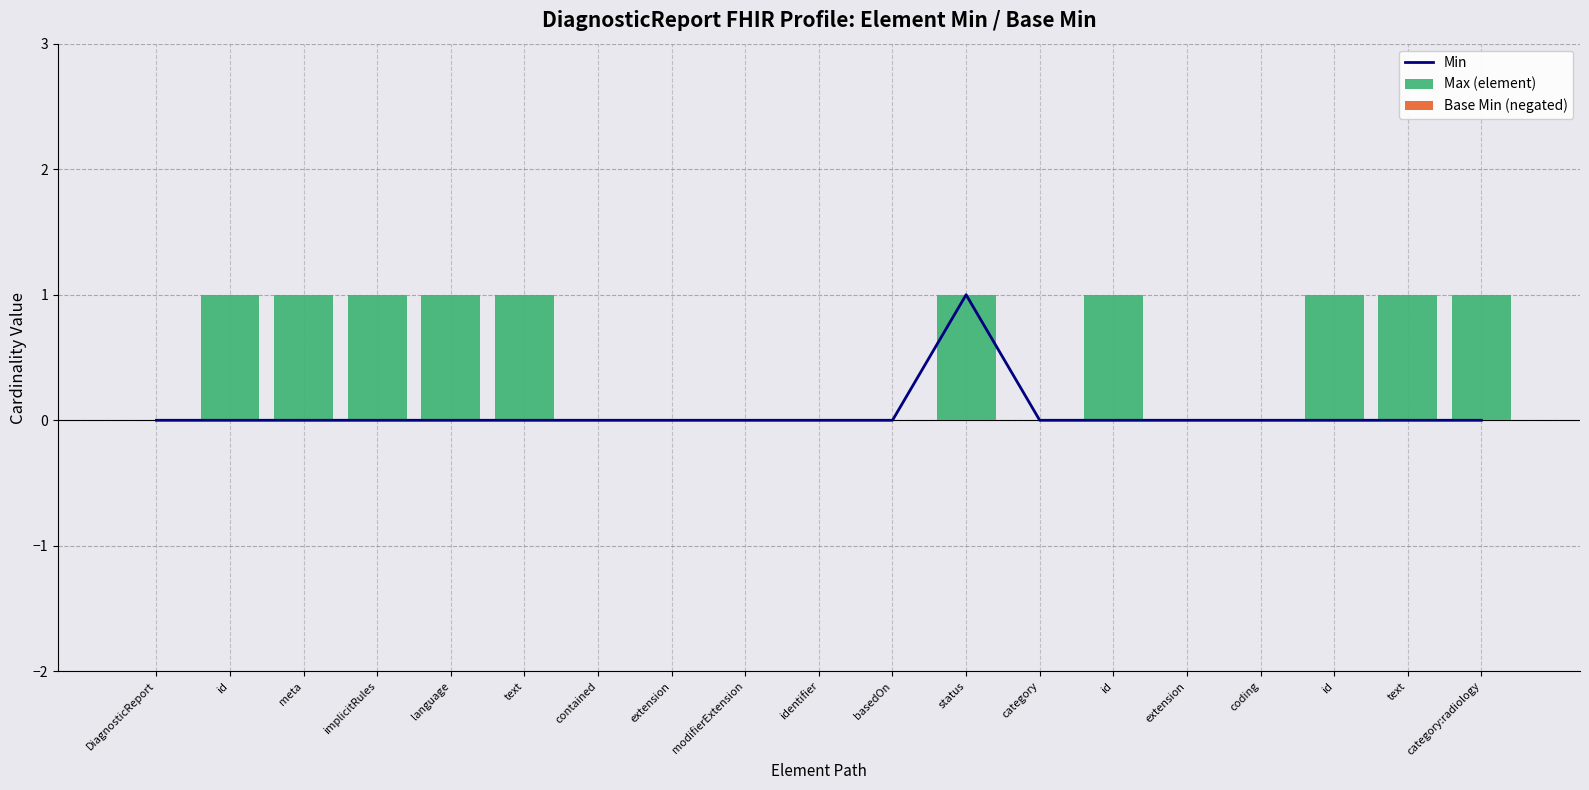

What is the maximum value shown in the chart?

1